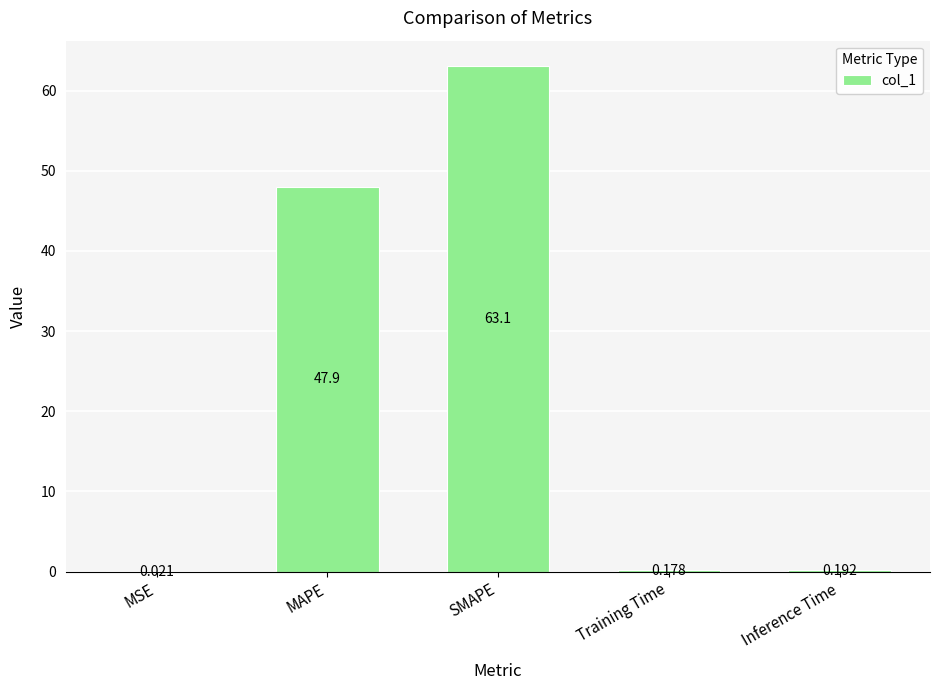

At which label is the value closest to 31?

MAPE